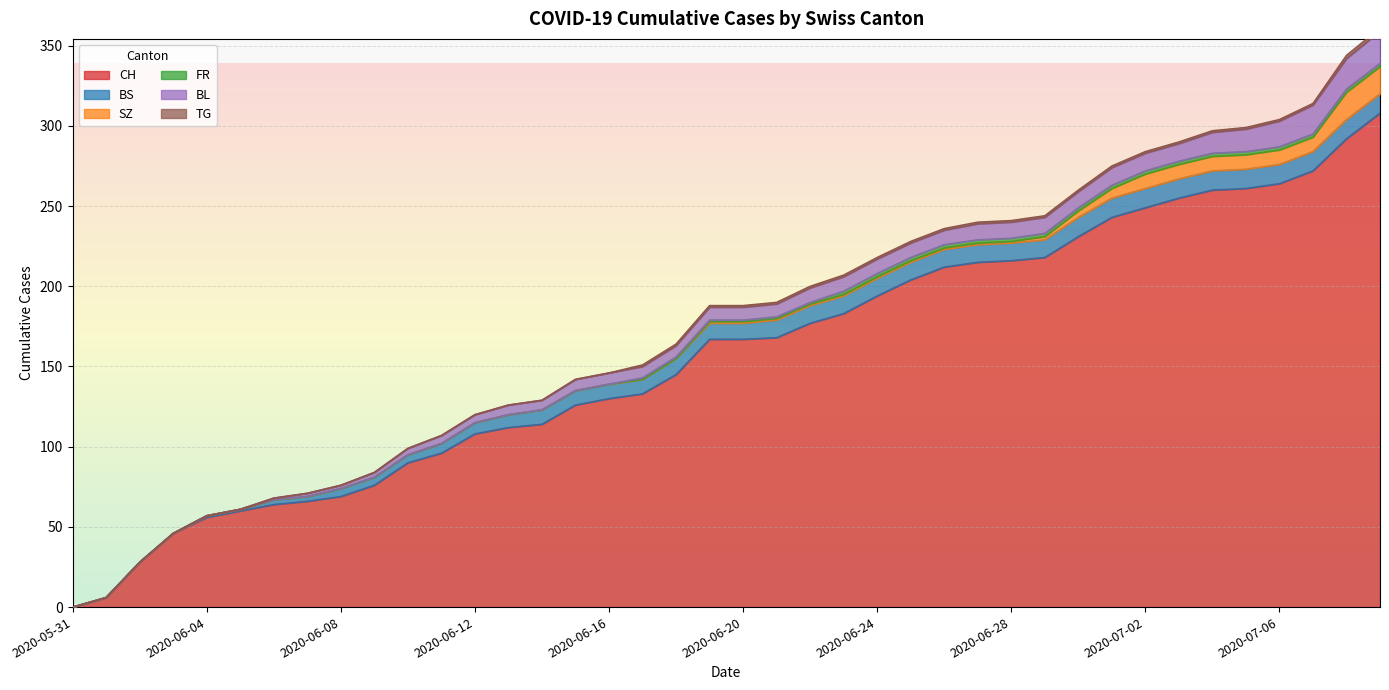

Where does the SZ series first go above 1?

2020-06-29